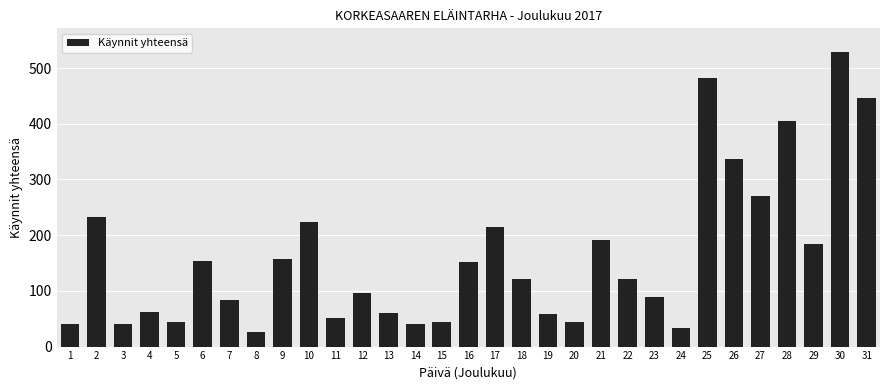

Between 14 and 26, which is larger?

26